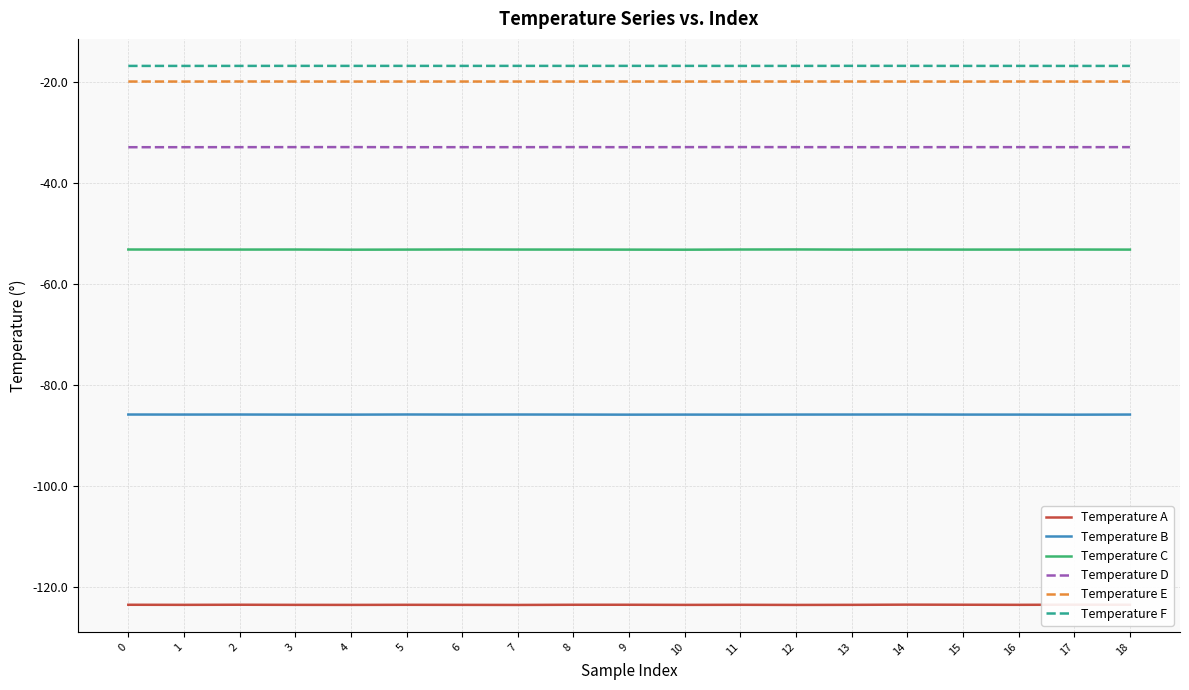

What are all the series names shown in the legend?

Temperature A, Temperature B, Temperature C, Temperature D, Temperature E, Temperature F